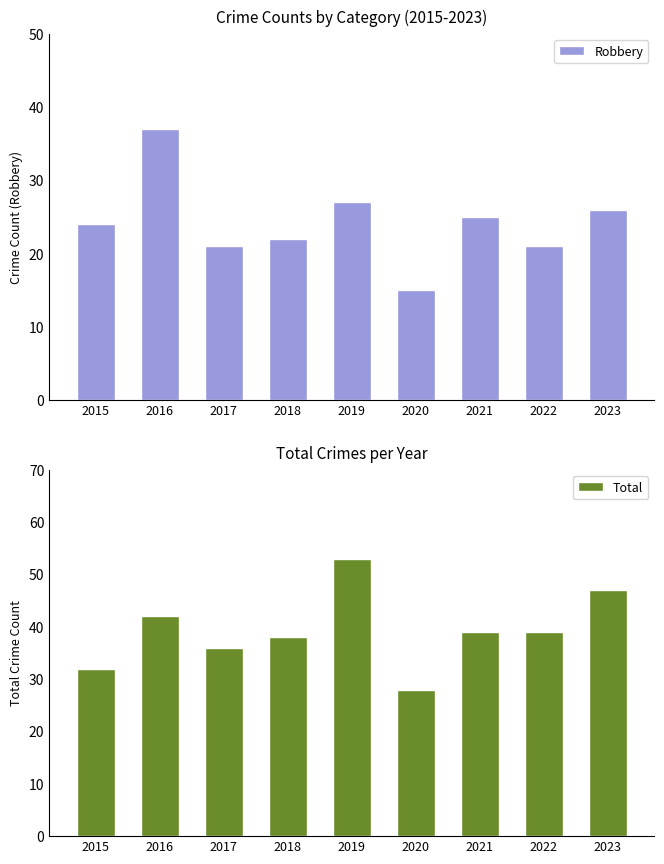

What is the sum of all Robbery values?

218